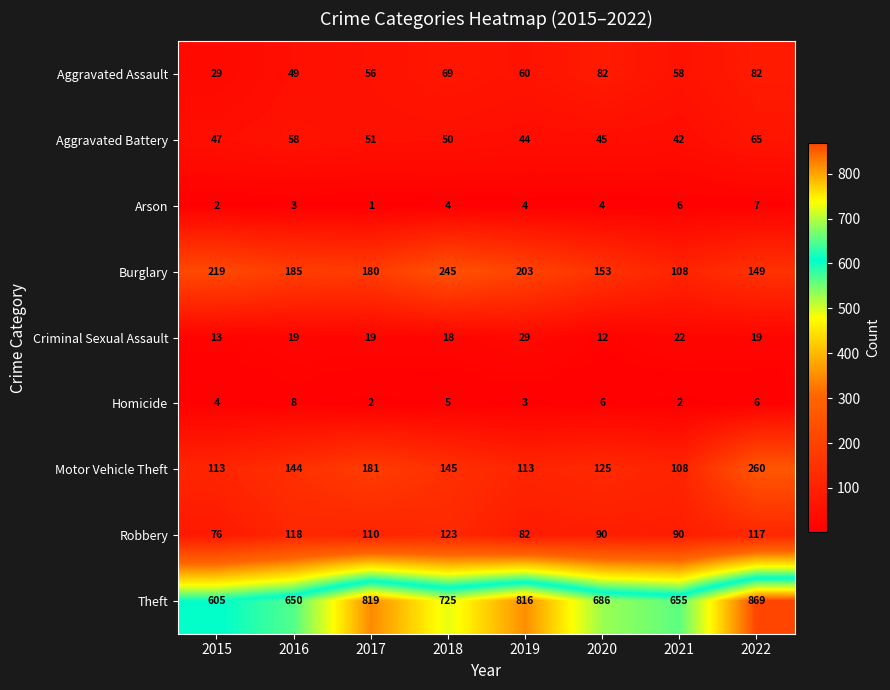

What is the greatest value displayed?

869